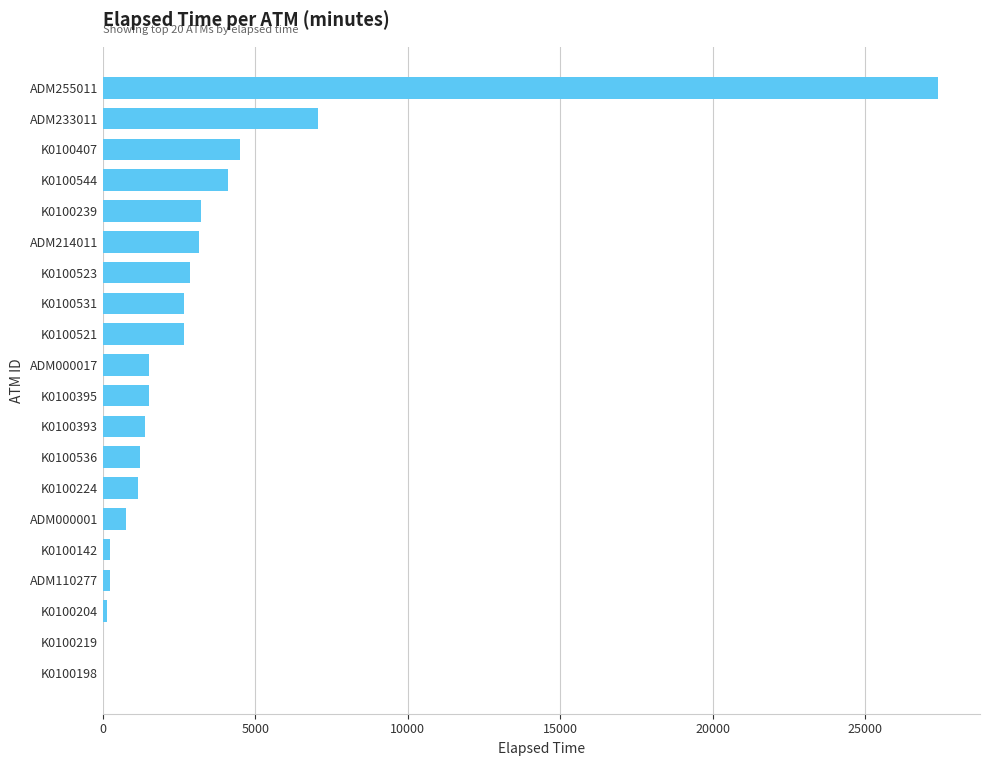

Is it true that the value at K0100544 is 2591?

False